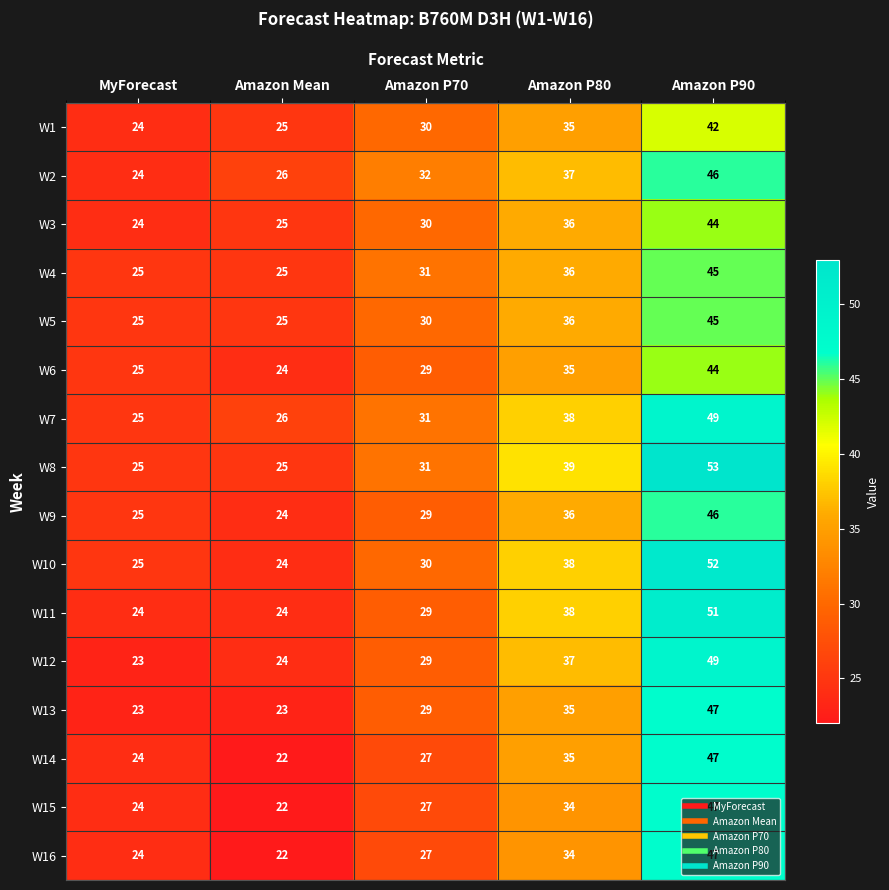

Rank the categories by W6 value from highest to lowest.

Amazon P90, Amazon P80, Amazon P70, MyForecast, Amazon Mean